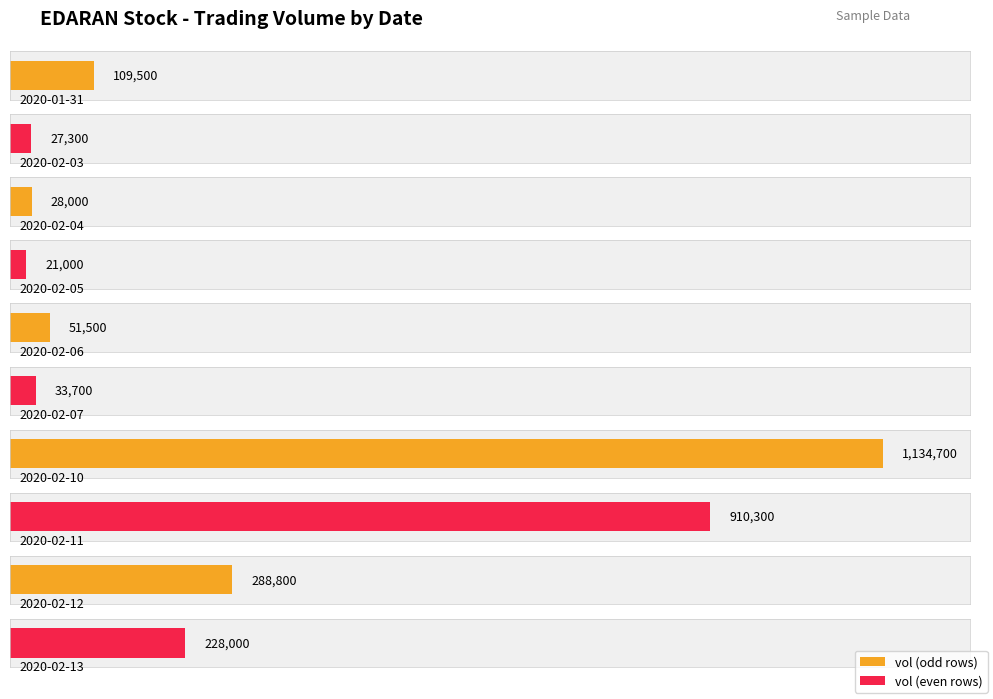

At which label does the data first exceed 109500?

2020-02-10